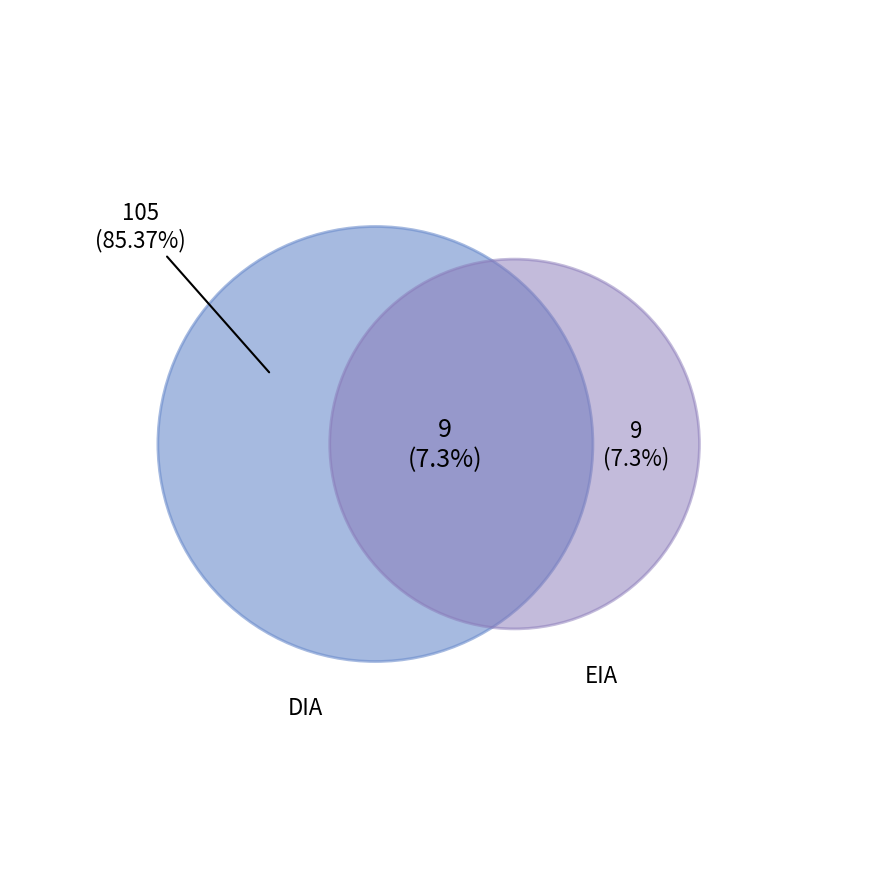

To the nearest percent, what percentage of the pie is DIA?

93%